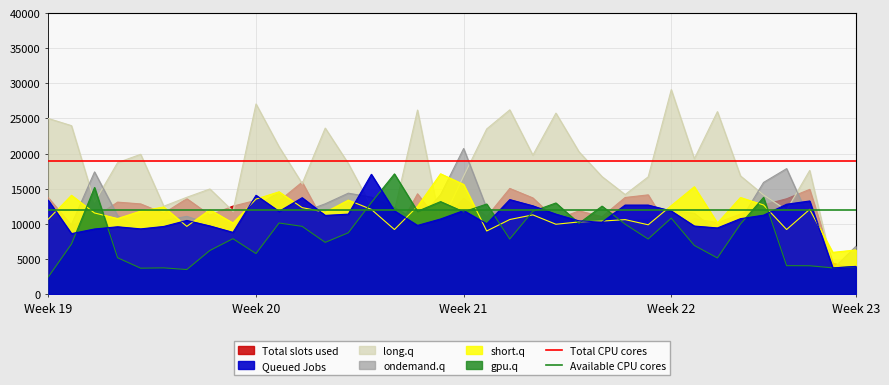

The value of Available CPU cores at Week 19 is 1.2. True or false?

True